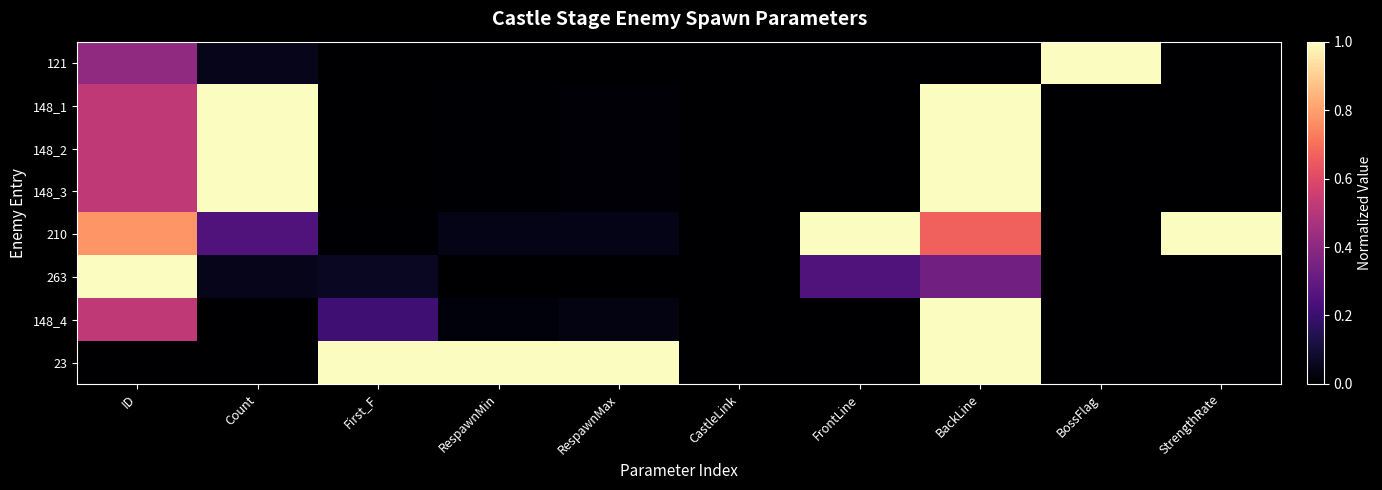

What is the difference between the highest and lowest values at BackLine?

1.0